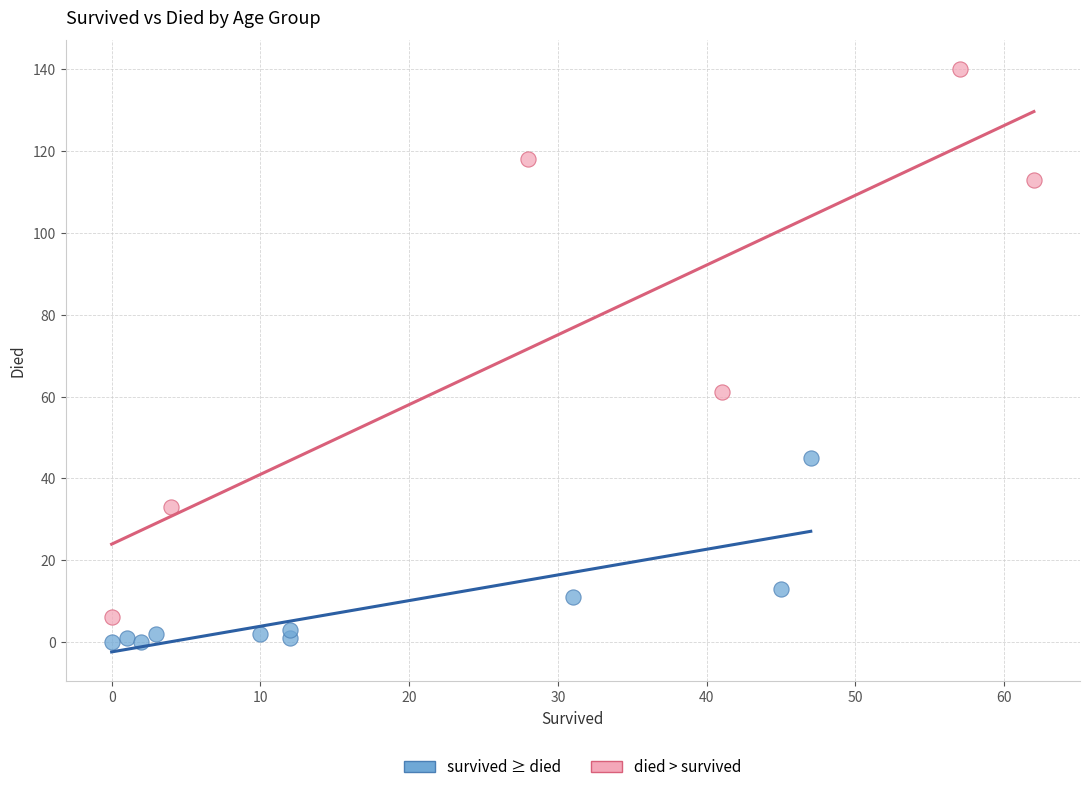

Which series contains the highest Y value?

died > survived